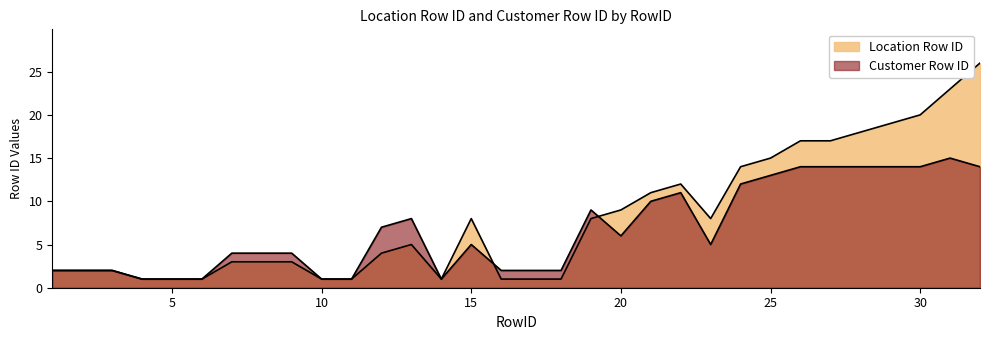

Rank the series by their maximum value, from lowest to highest.

Customer Row ID, Location Row ID